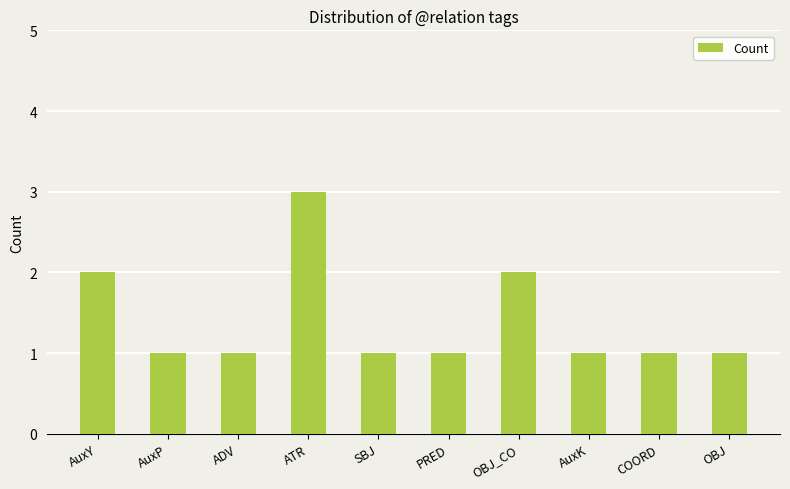

What position from the right is AuxK?

3